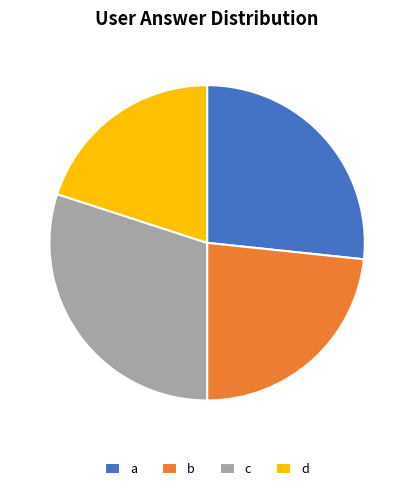

Rank the categories by value from highest to lowest.

c, a, b, d